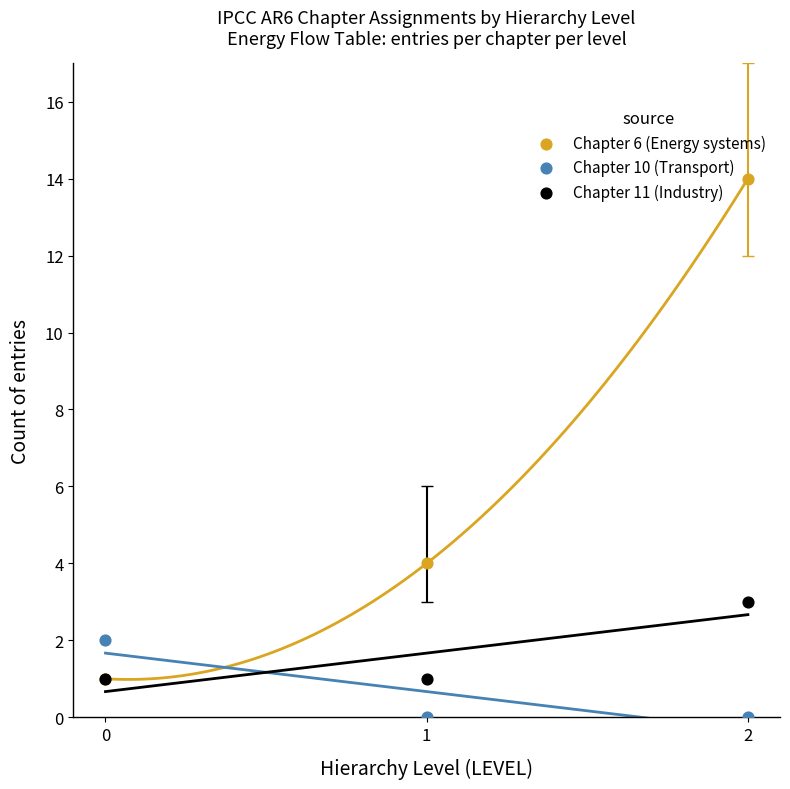

Which series reaches the maximum Y coordinate?

Chapter 6 (Energy systems)